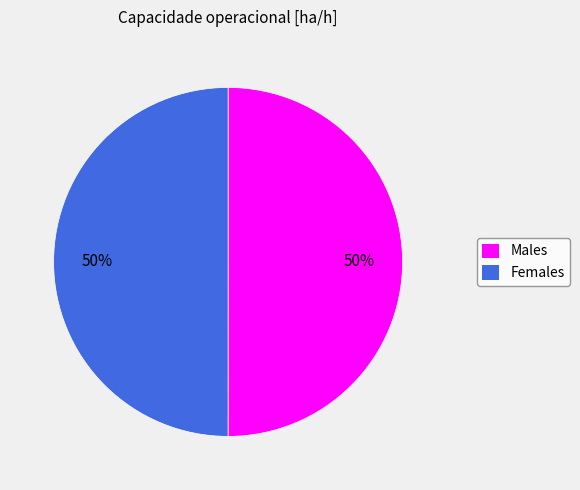

The Females slice represents 50% of the pie. True or false?

True